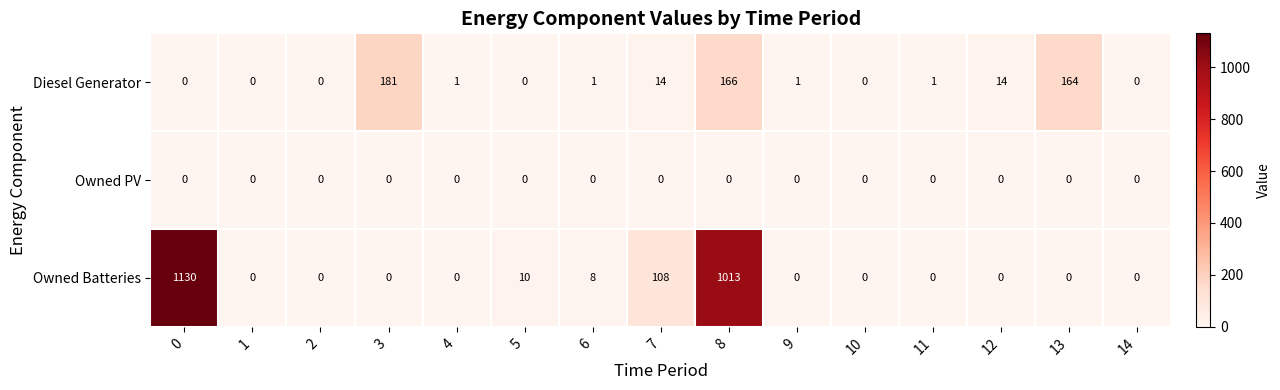

Which series has the widest spread of values?

Owned Batteries